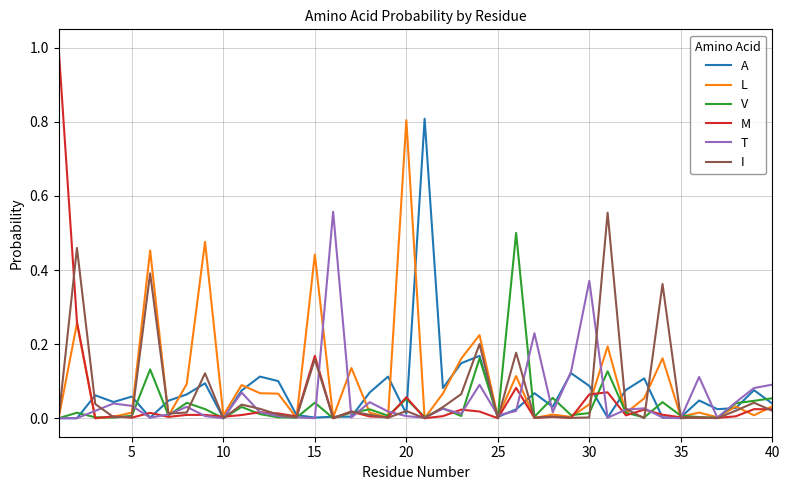

Does the chart have visible grid lines?

Yes